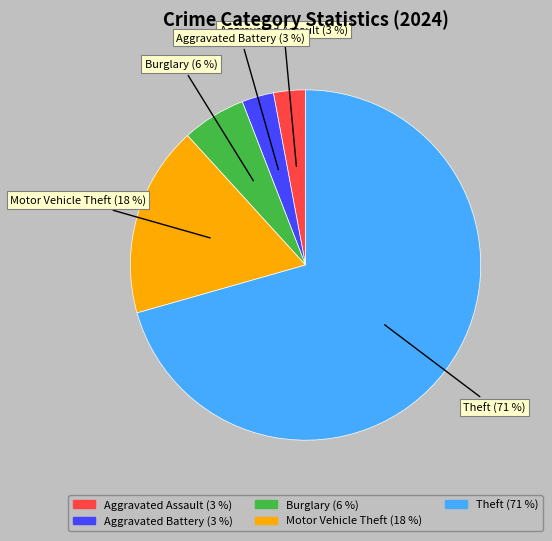

Is there any slice that represents more than half of the pie?

Yes